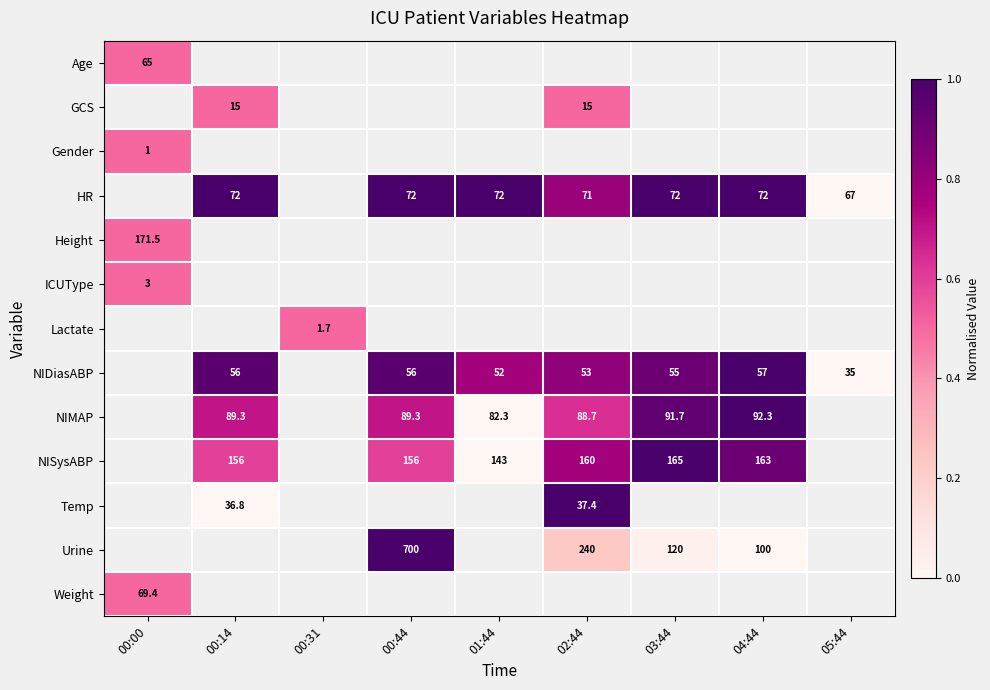

The value of HR at 02:44 is 93.2. True or false?

False